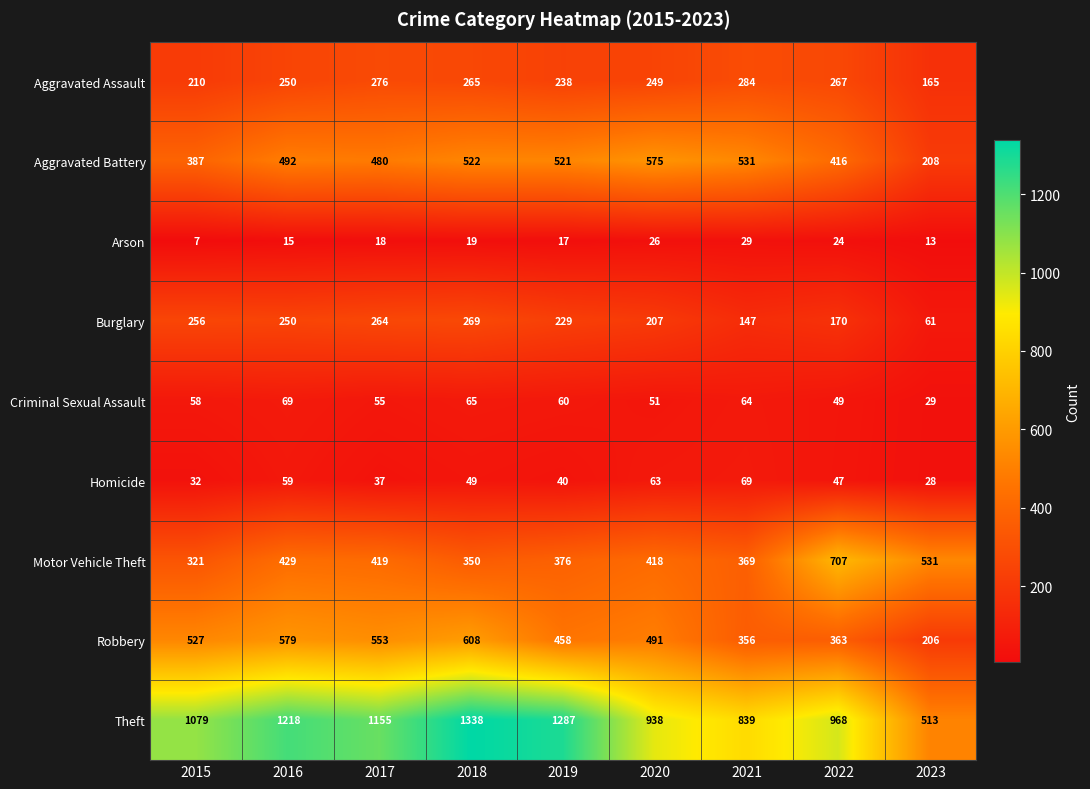

The value of Robbery at 2022 is 176. True or false?

False